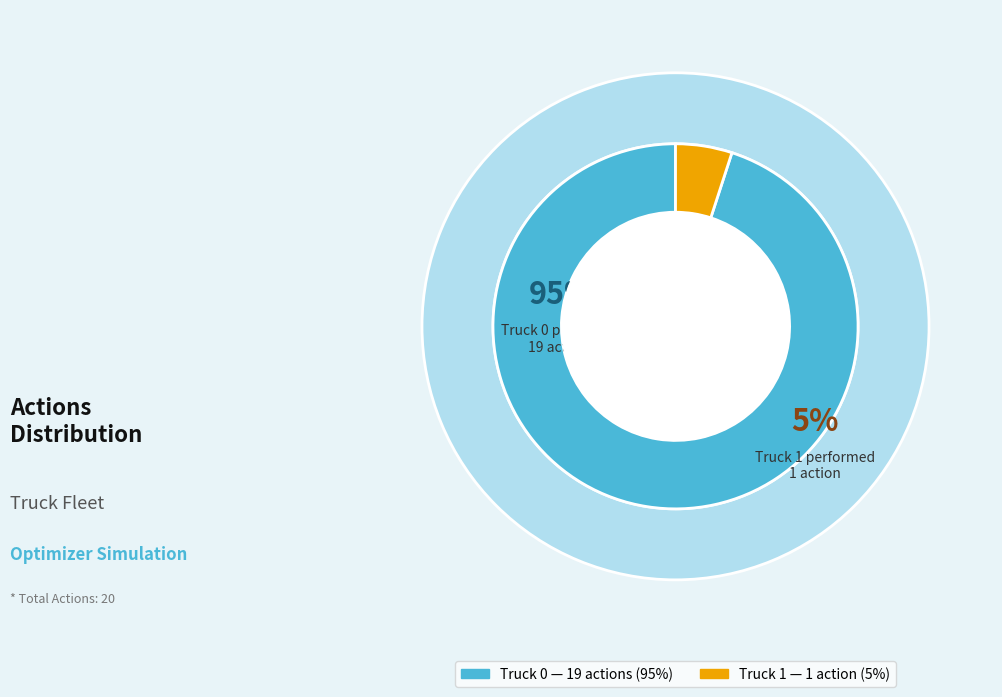

What is the change in value from Truck 0 to Truck 1?

-18